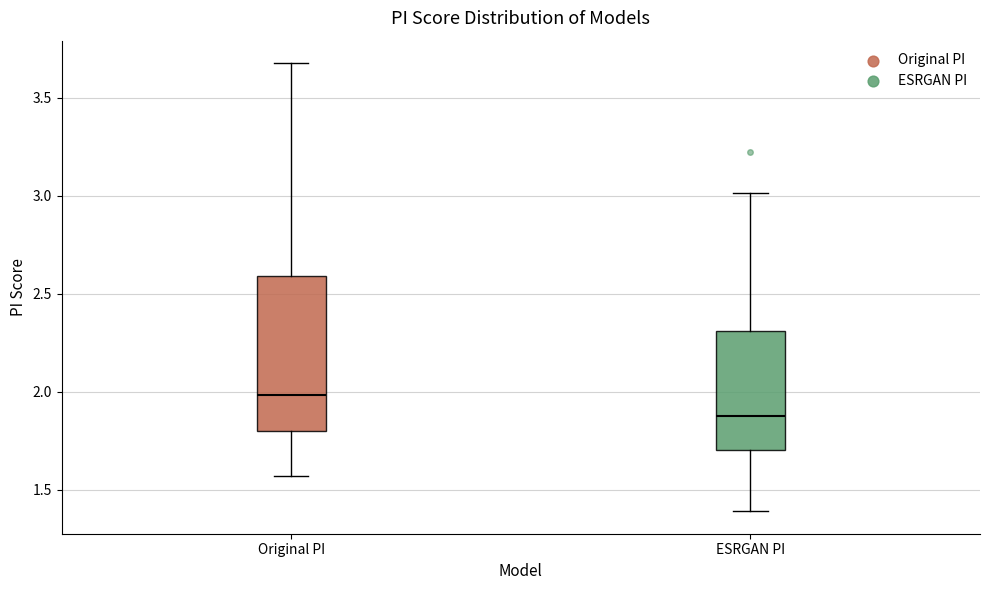

Where does the upper whisker of the box for ESRGAN PI end on the y-axis? The values are not printed on the chart, so give them approximately, as read against the axis.

3.00